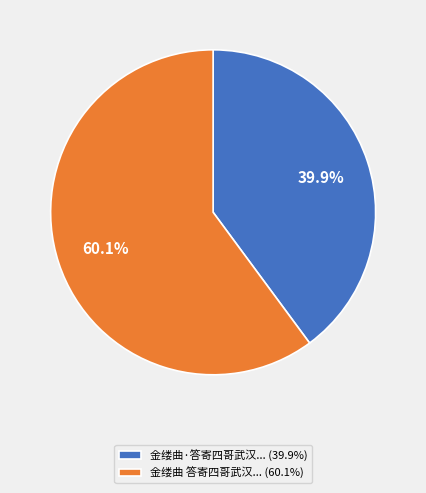

What is the majority slice?

金缕曲 答寄四哥武汉... (60.1%)